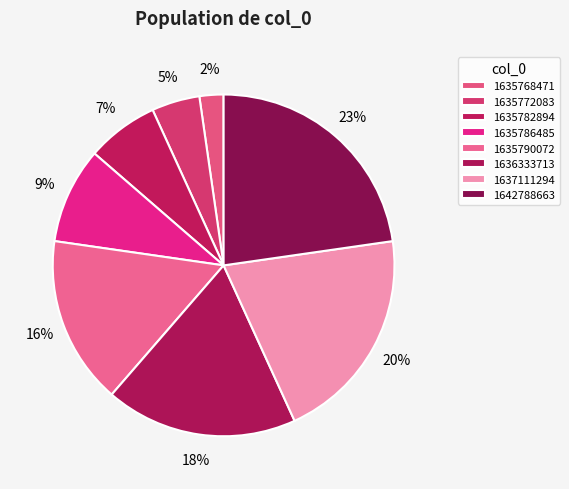

Count the number of slices in the pie.

8